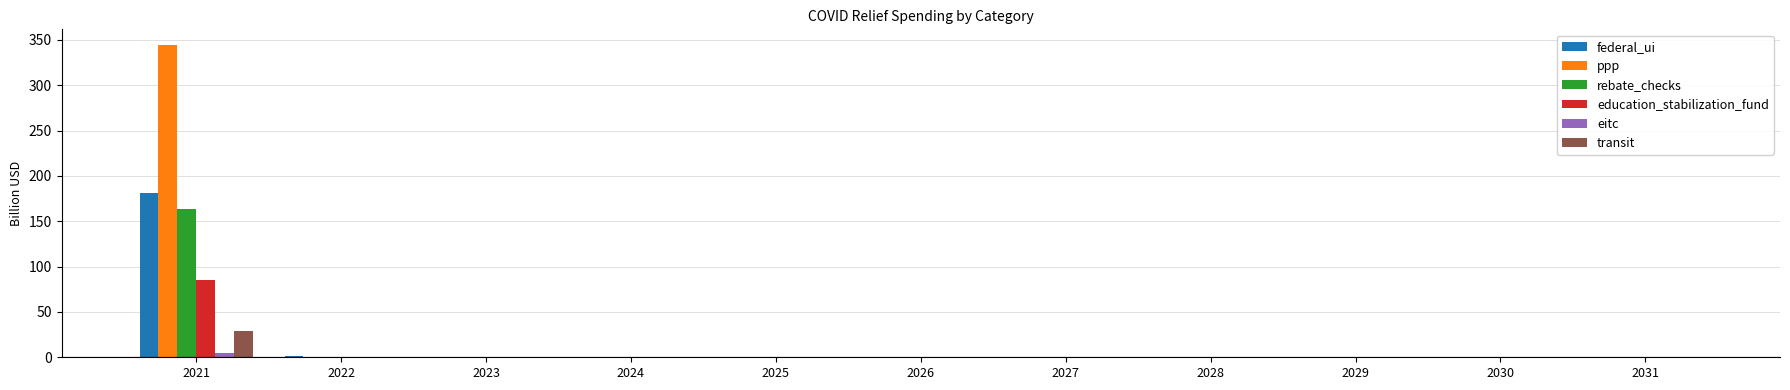

The value of rebate_checks at 2030 is 0.0. True or false?

True